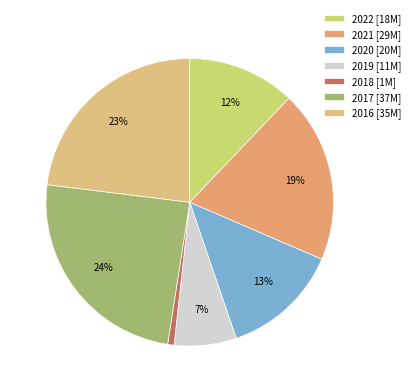

Rank the categories by value from lowest to highest.

2018, 2019, 2022, 2020, 2021, 2016, 2017